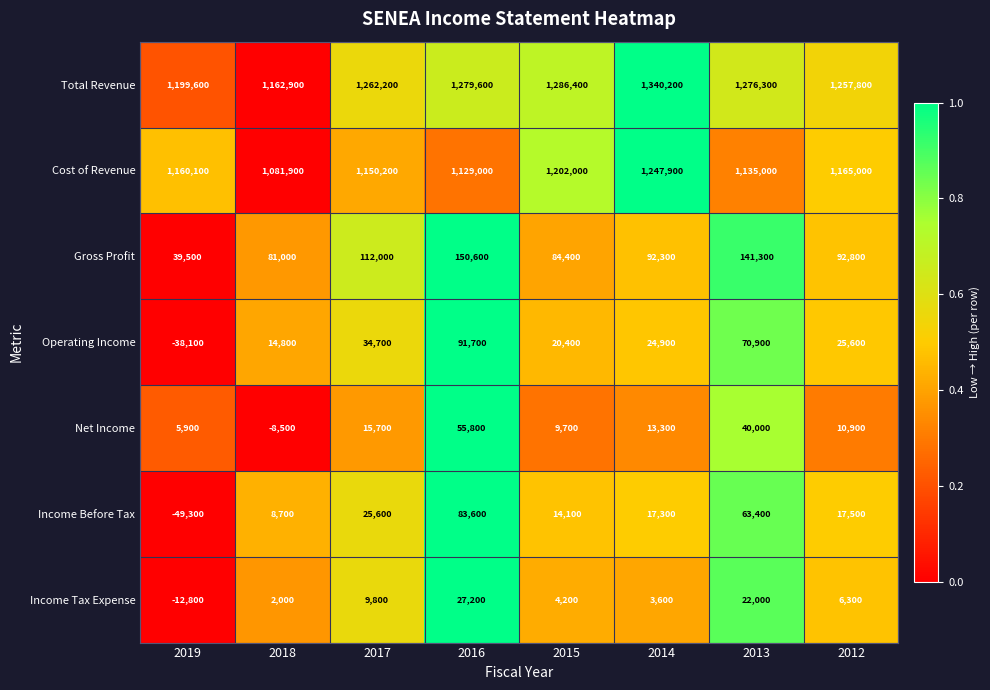

What is the maximum value shown in the chart?

1340200